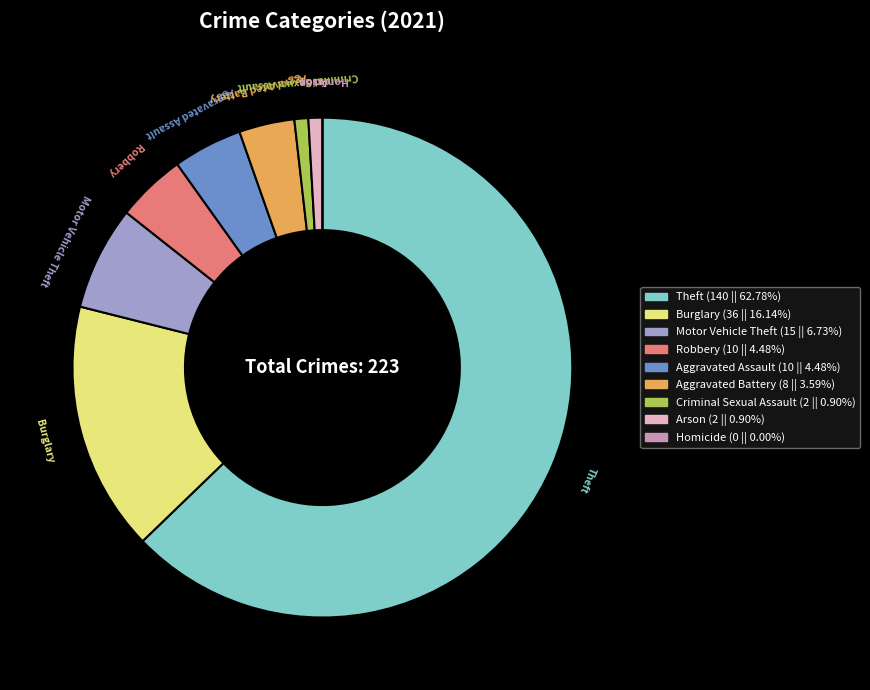

Is there a majority slice in this chart?

Yes